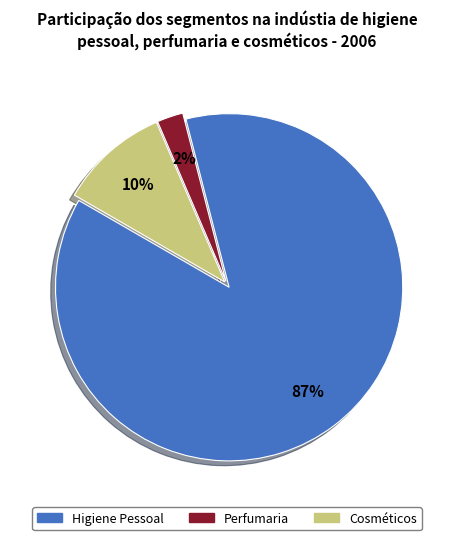

What percentage is the Perfumaria slice, to the nearest percent?

2%